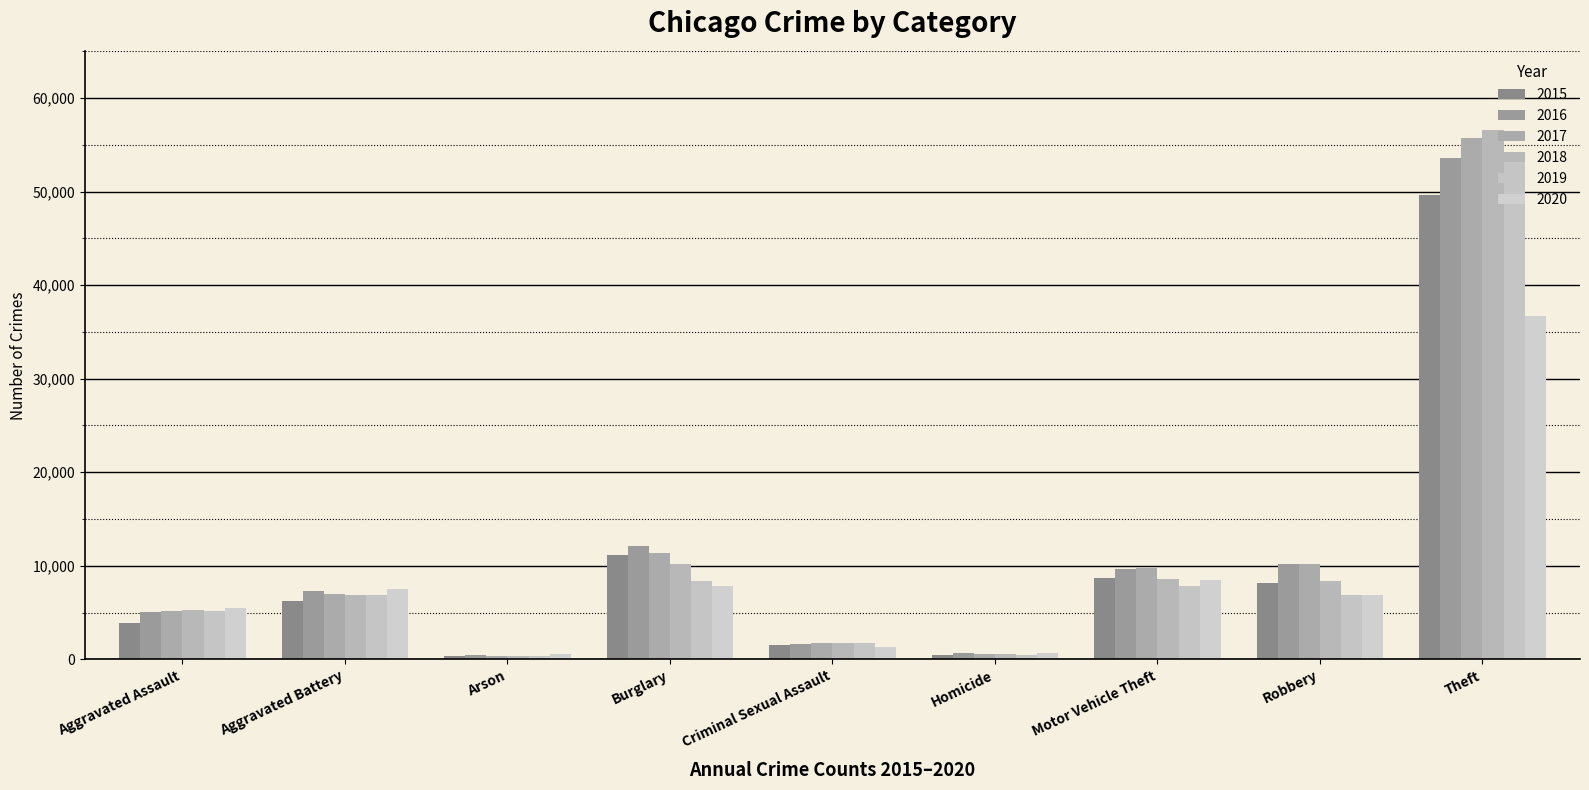

What is the lowest value of the 2015 series?

395